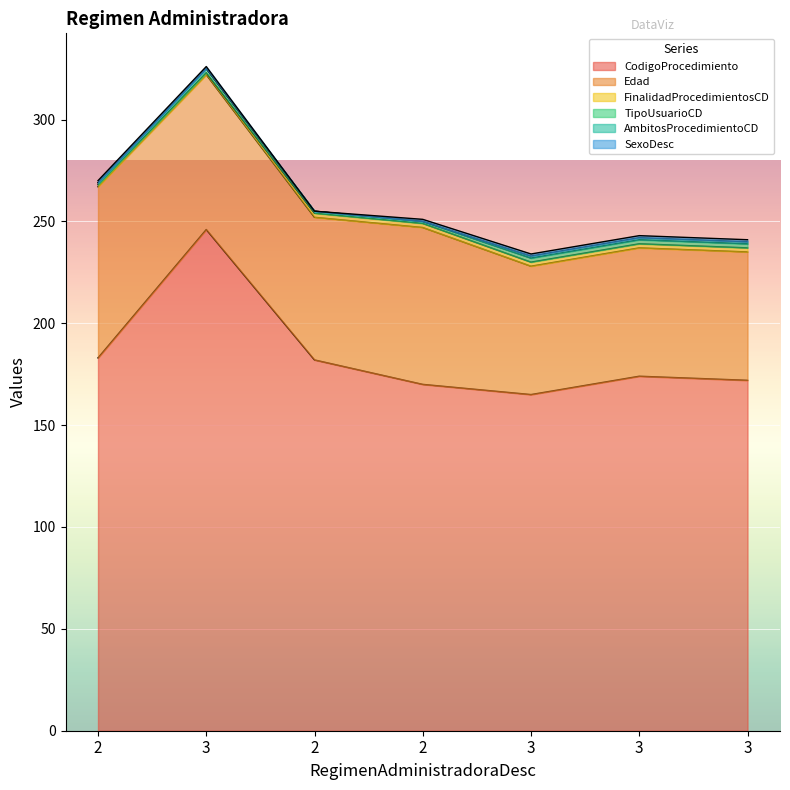

What is the label of the 1st point from the right?

3